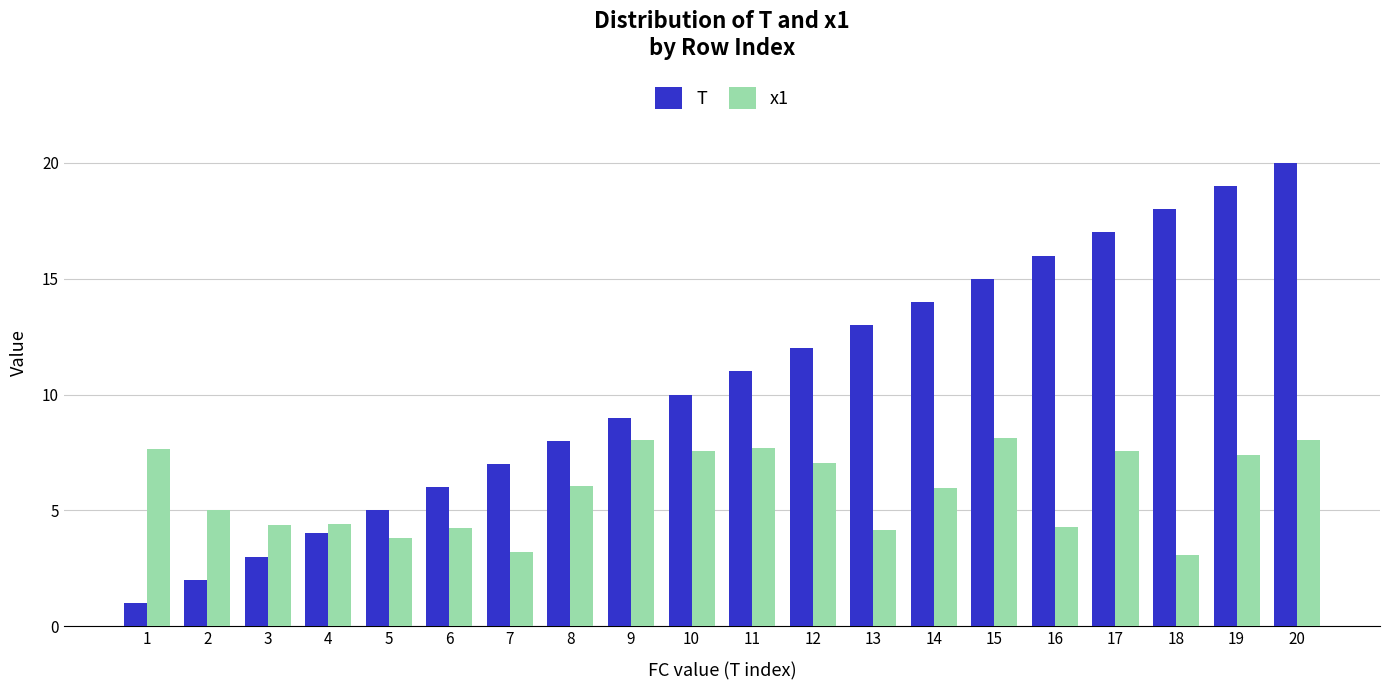

What is the sum of the x1 values at 17 and 13?

11.7